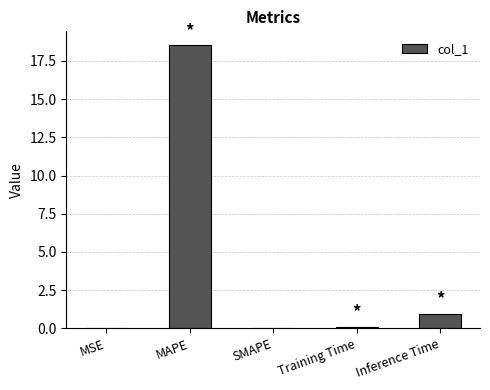

Is it true that the value at MSE is 0.0?

True